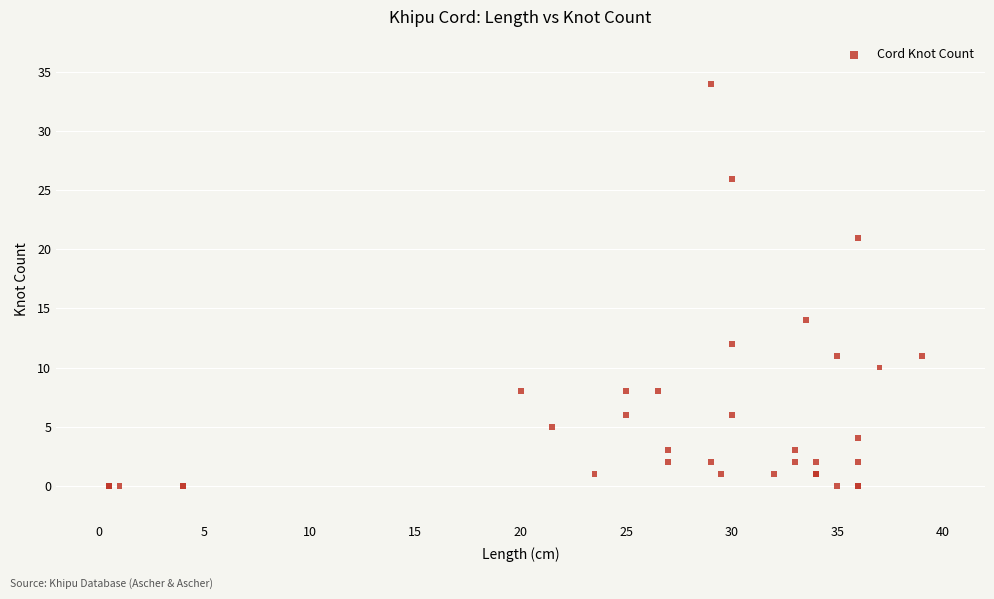

What Y value in the scatter plot is closest to 17?

14